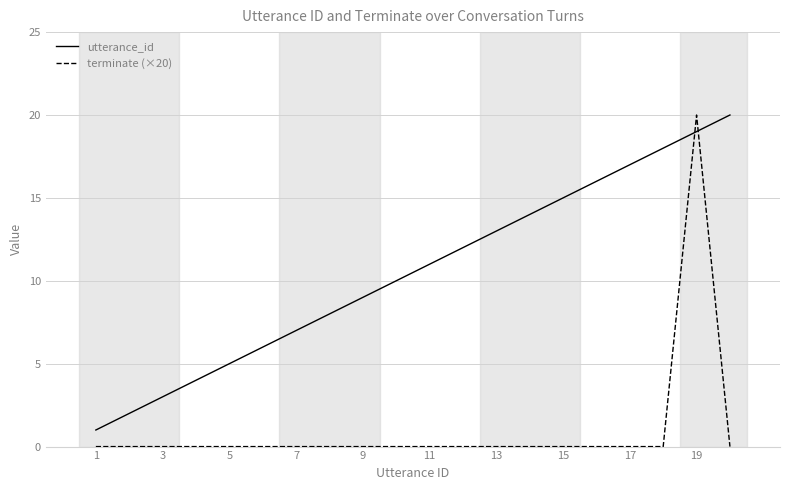

How many series are shown in this chart?

2